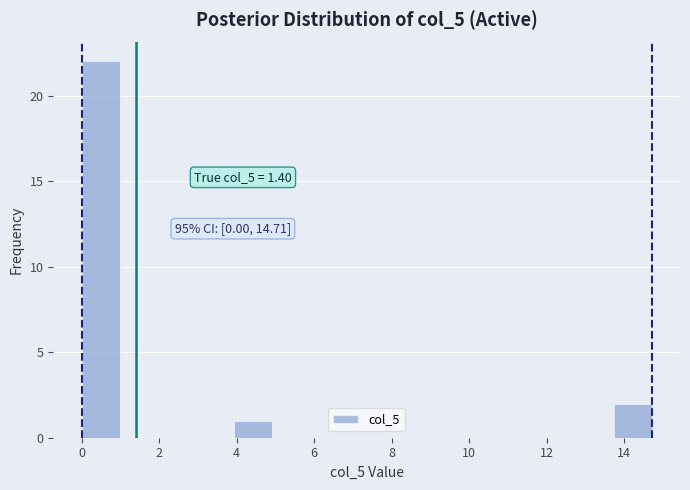

Which range on the x-axis has the tallest bar?

0.0 to 1.0